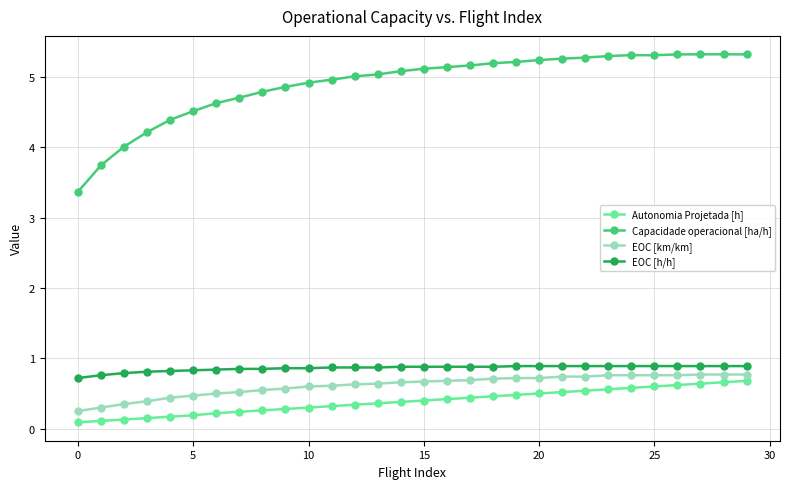

What is the sum of all EOC [km/km] values?

18.5